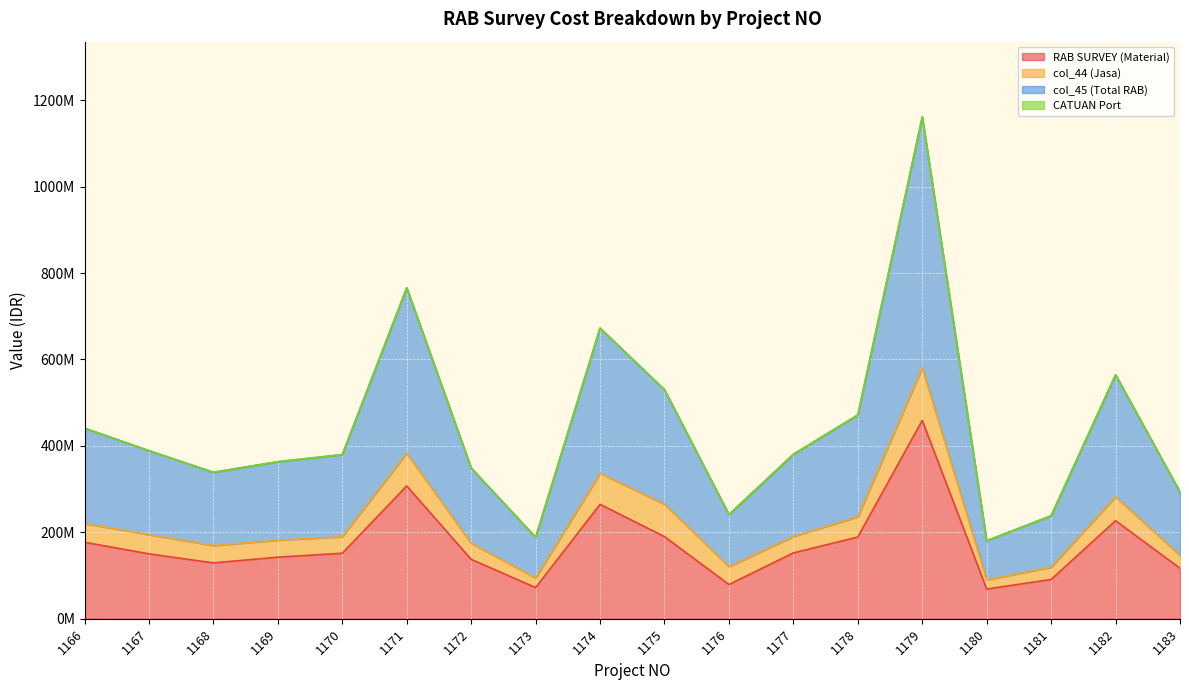

At which label does col_45 (Total RAB) first exceed 190282773?

1166